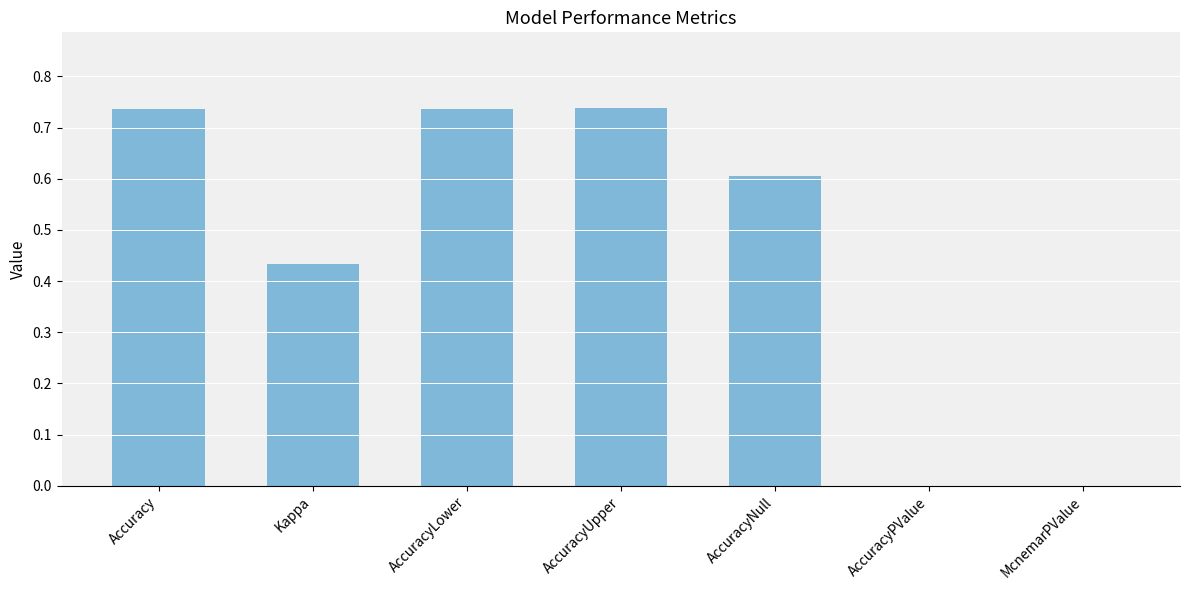

What is the sum of all values?

3.3